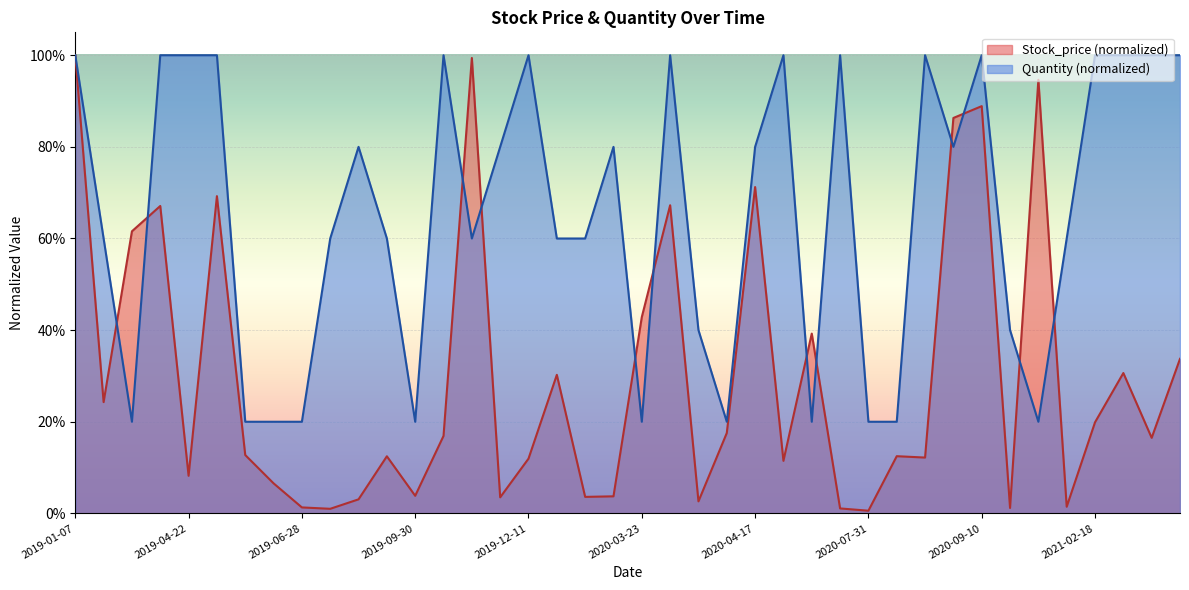

How many times do Quantity and Stock_price cross each other?

12